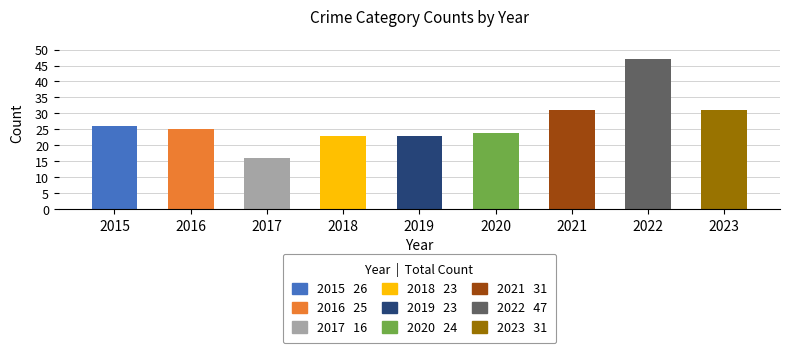

What value does the data have at 2019, to the nearest 5?

25